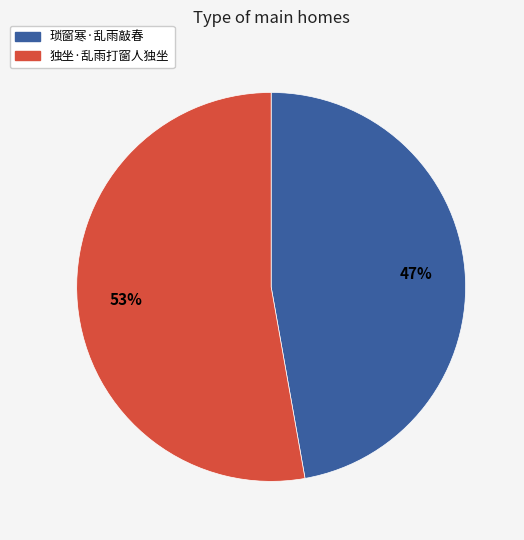

How many slices are in this pie chart?

2